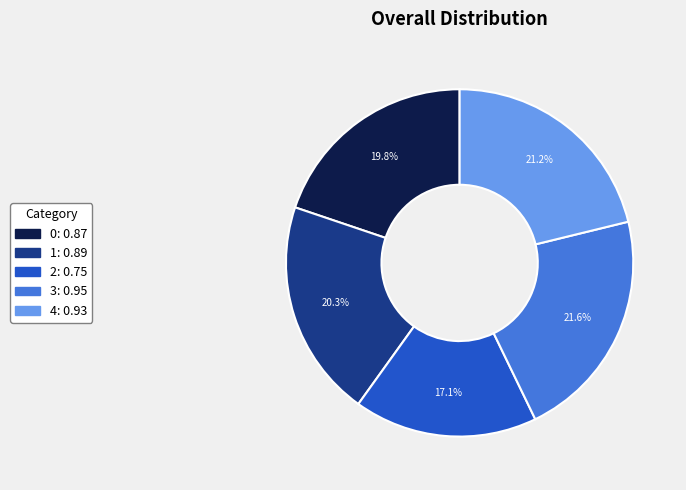

Count the number of slices in the pie.

5